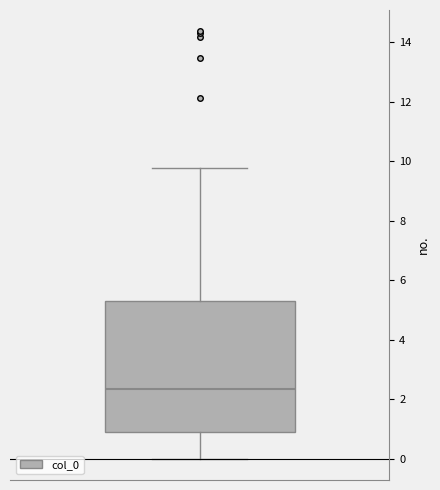

Where does the median line of the box sit on the y-axis? The values are not printed on the chart, so give them approximately, as read against the axis.

2.4